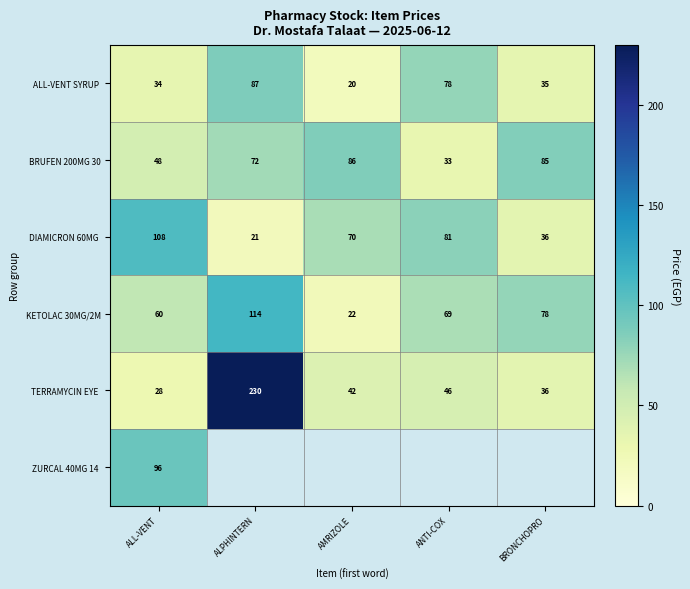

At how many categories does at least one series exceed 181?

1